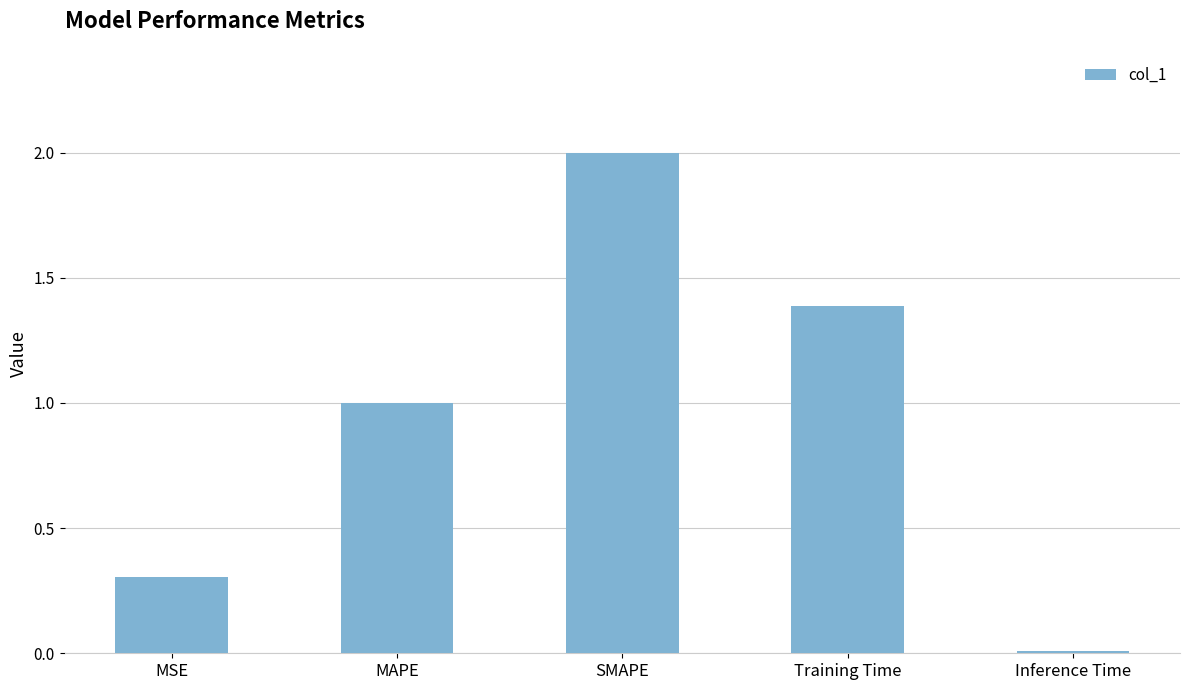

What is the label of the 1st bar from the left?

MSE